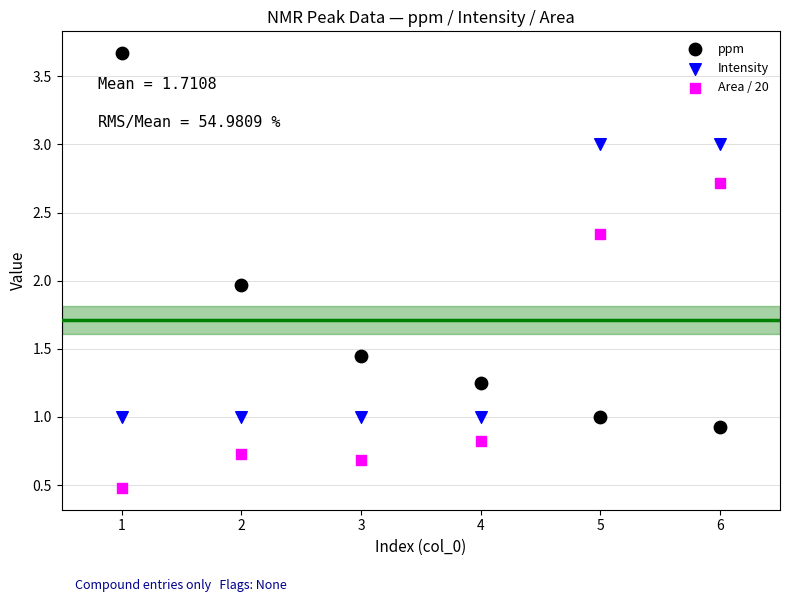

What is the X range (max minus min) for the scatter plot?

5.0